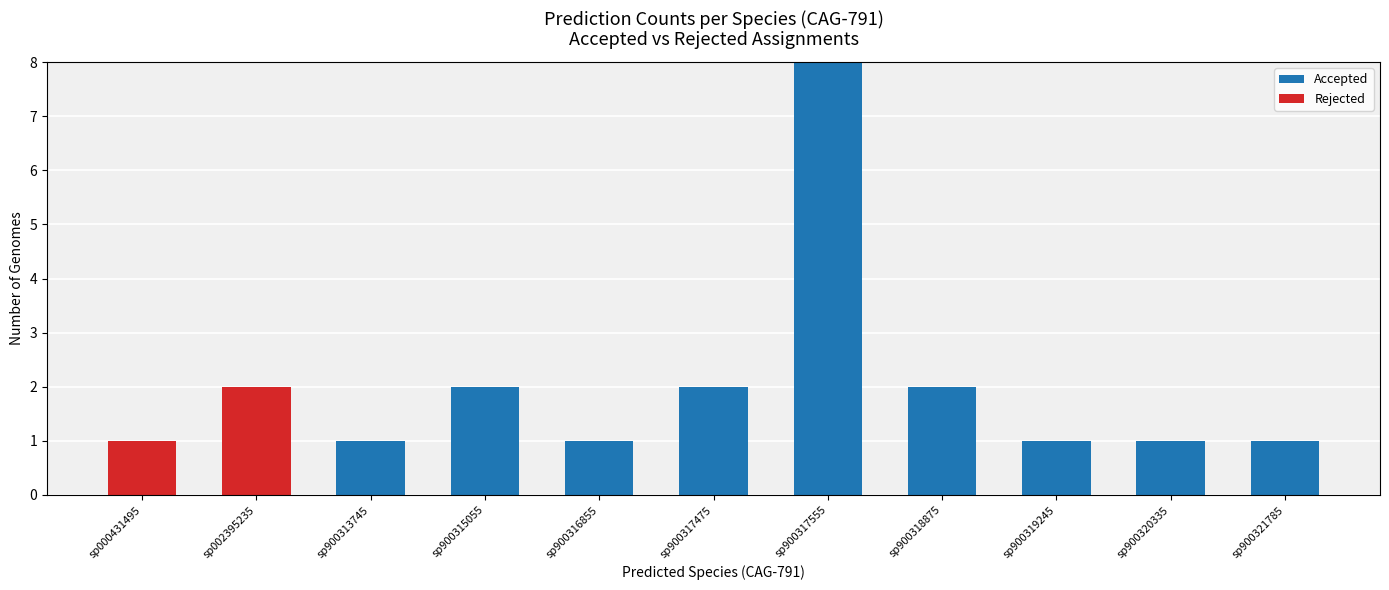

The value of Accepted at sp900315055 is 1. True or false?

False